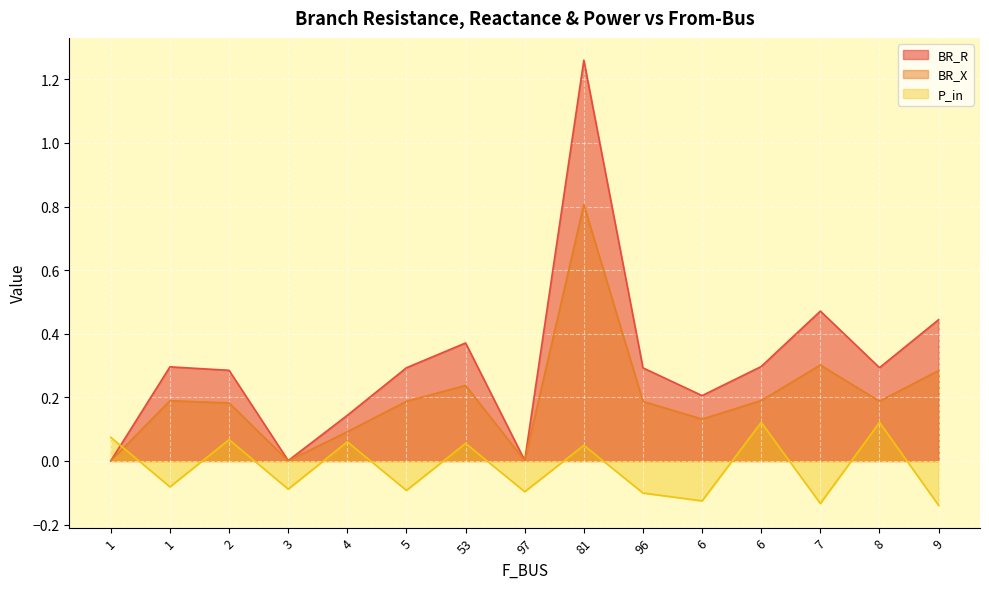

How many categories are shown in the chart?

15